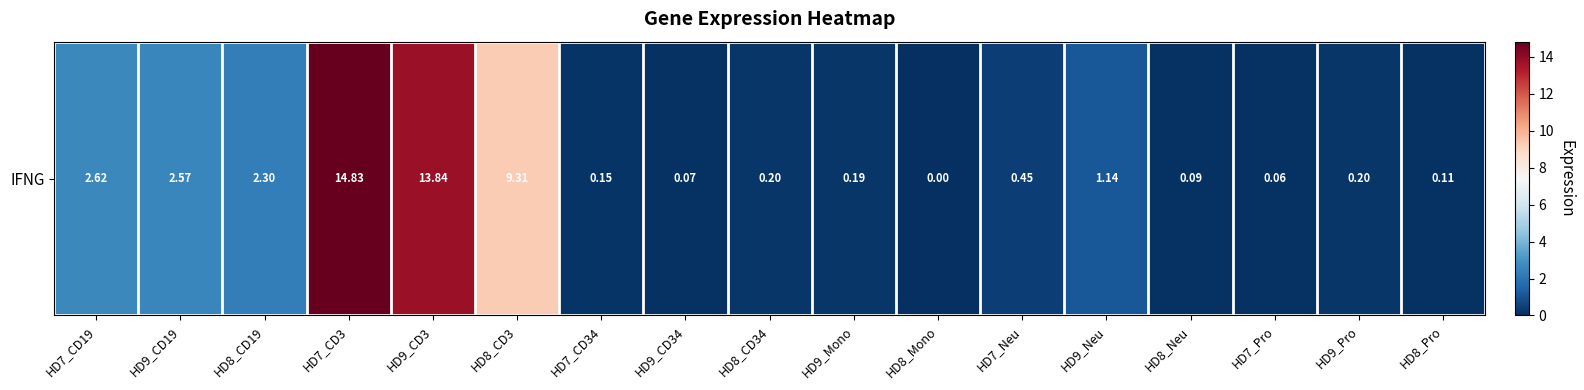

Rank the categories by value from lowest to highest.

HD8_Mono, HD7_Pro, HD9_CD34, HD8_Neu, HD8_Pro, HD7_CD34, HD9_Mono, HD8_CD34, HD9_Pro, HD7_Neu, HD9_Neu, HD8_CD19, HD9_CD19, HD7_CD19, HD8_CD3, HD9_CD3, HD7_CD3